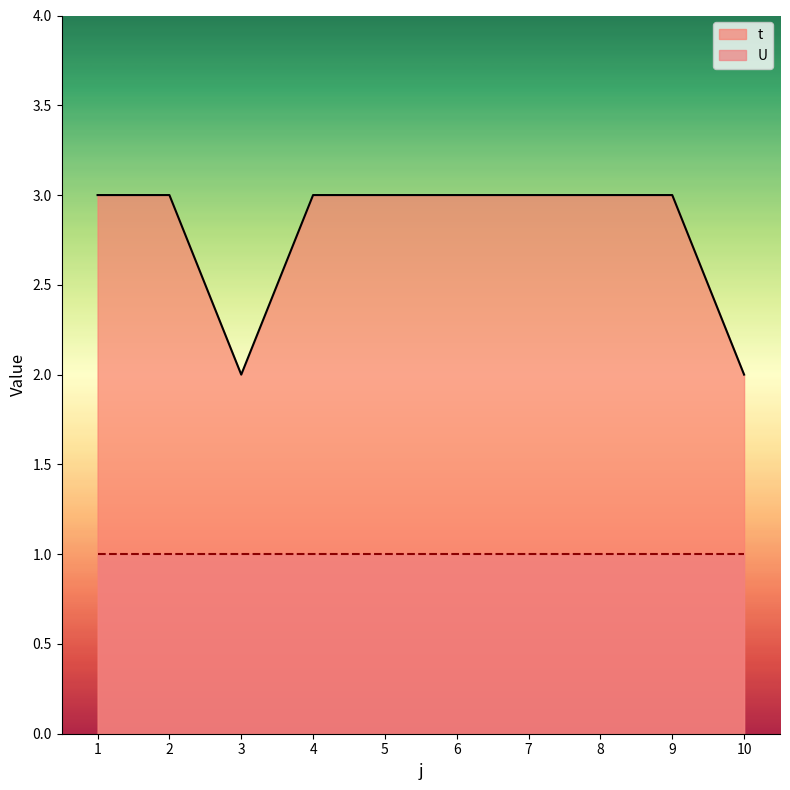

What is the smallest value displayed?

1